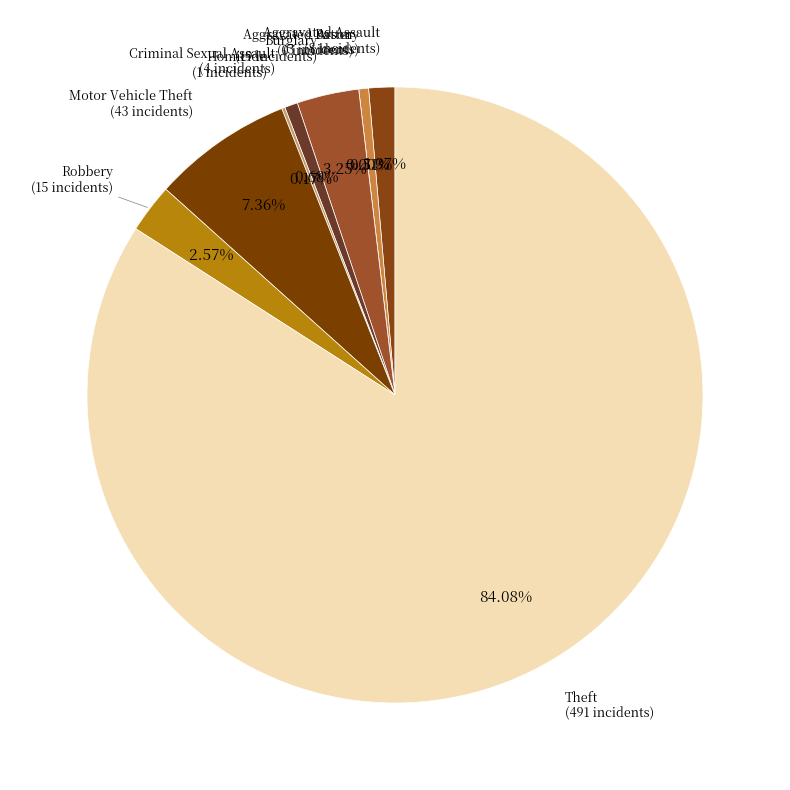

Is it true that Theft is 79% of the pie?

False